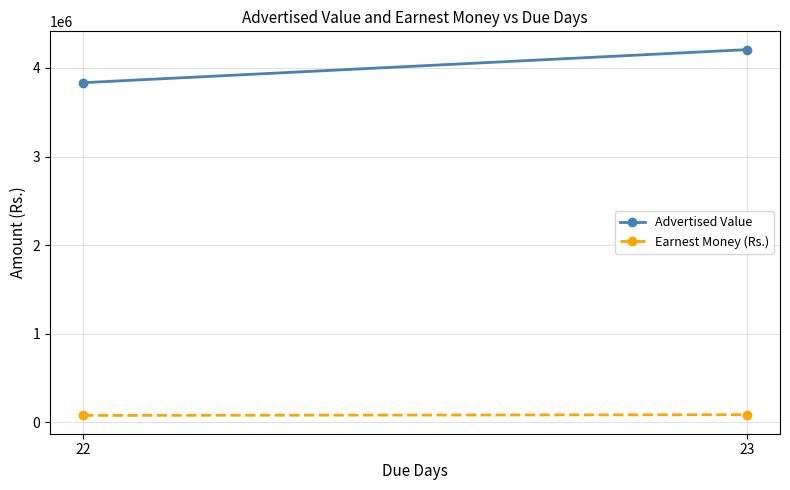

Reading right to left, what are all the values shown in this chart?

Advertised Value: 4206700	3833465
Earnest Money (Rs.): 85000	76700